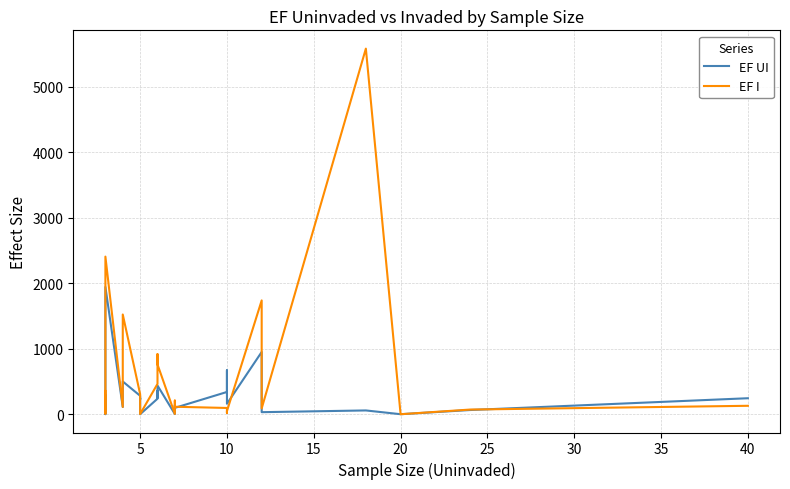

What is the minimum value shown in the chart?

0.5